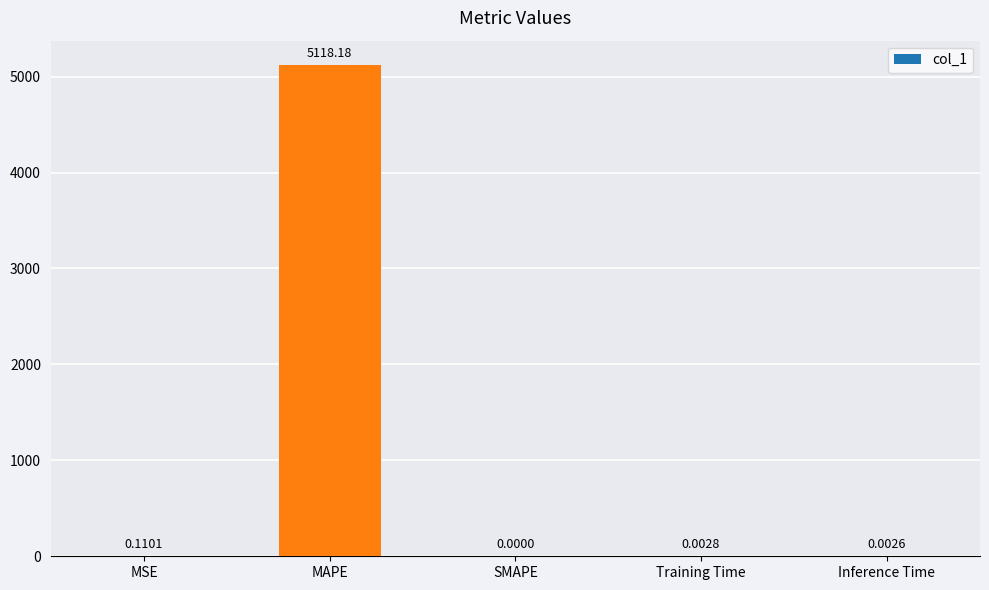

At which label is the value closest to 2559?

MSE